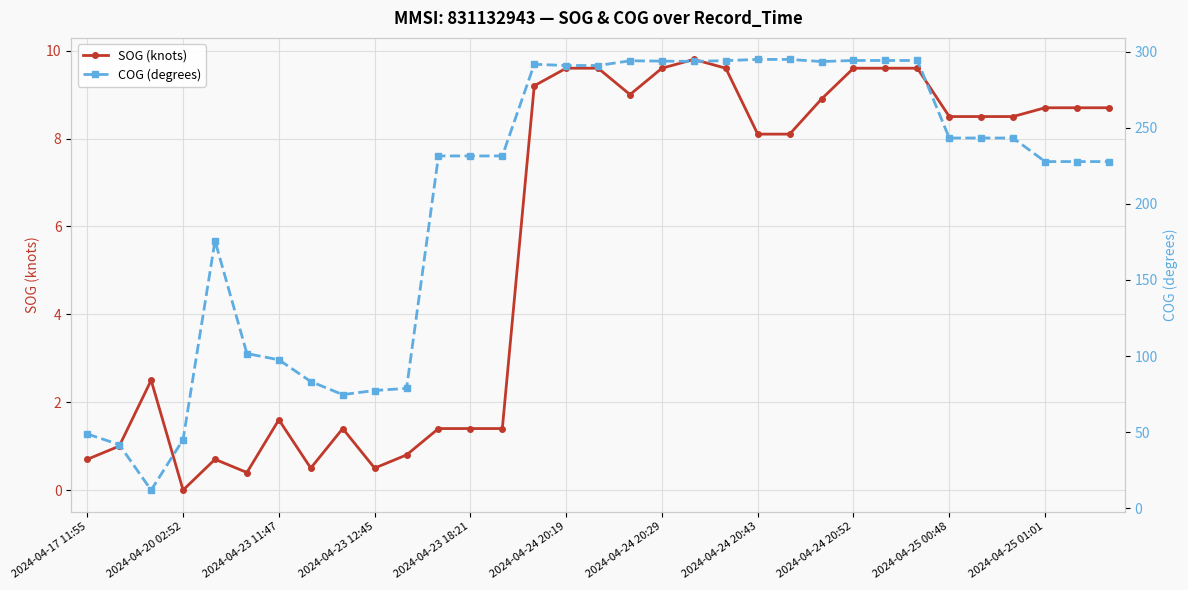

What are all the series names shown in the legend?

SOG (knots), COG (degrees)